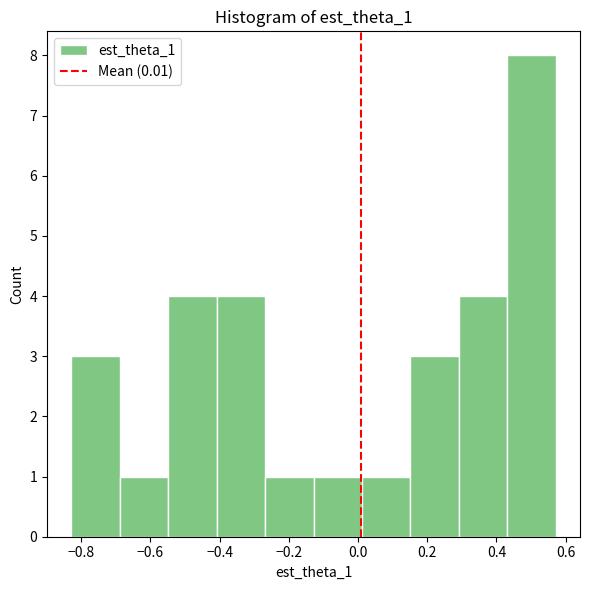

Reading left to right, transcribe this chart: for each bar, give the range it covers on the x-axis and its height. Neither the bar edges nor the heights are printed on the chart, so give them approximately, as read against the axes.

-0.82 to -0.68: 3
-0.68 to -0.54: 1
-0.54 to -0.40: 4
-0.40 to -0.26: 4
-0.26 to -0.12: 1
-0.12 to 0.02: 1
0.02 to 0.16: 1
0.16 to 0.30: 3
0.30 to 0.44: 4
0.44 to 0.58: 8